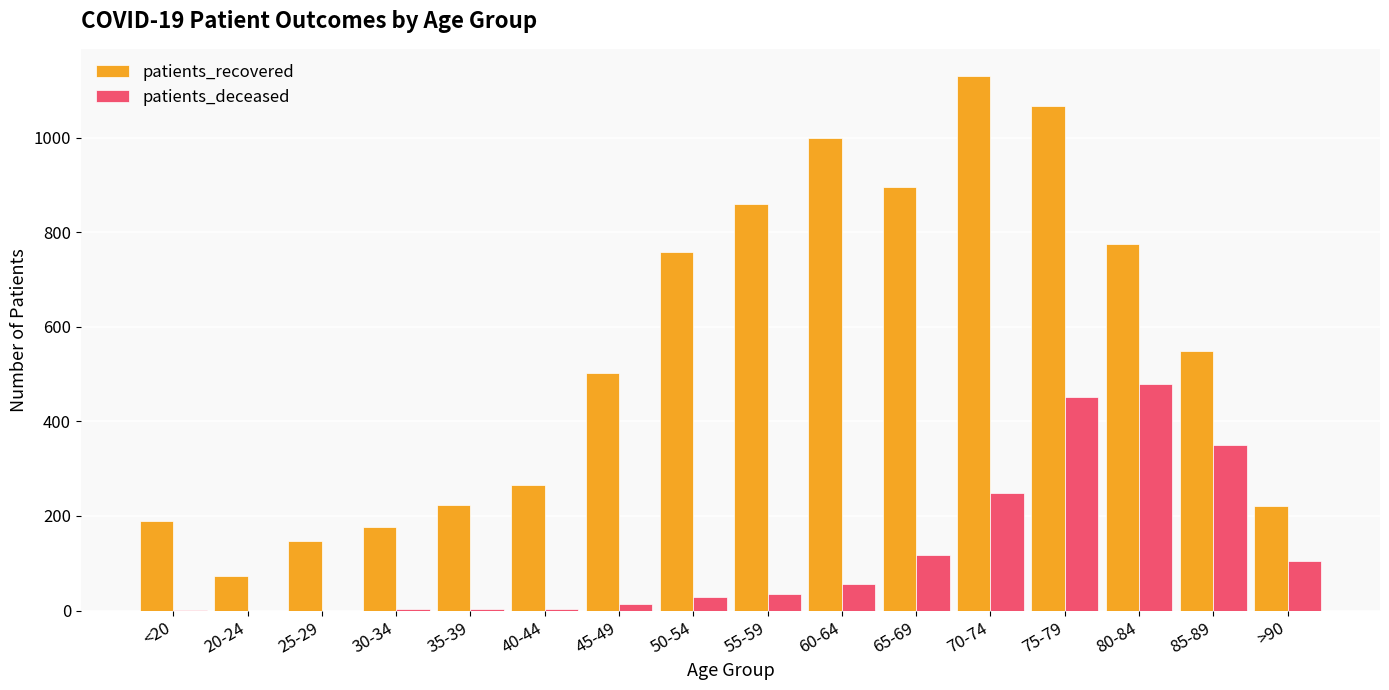

Which category has the highest value in the patients_deceased series?

80-84